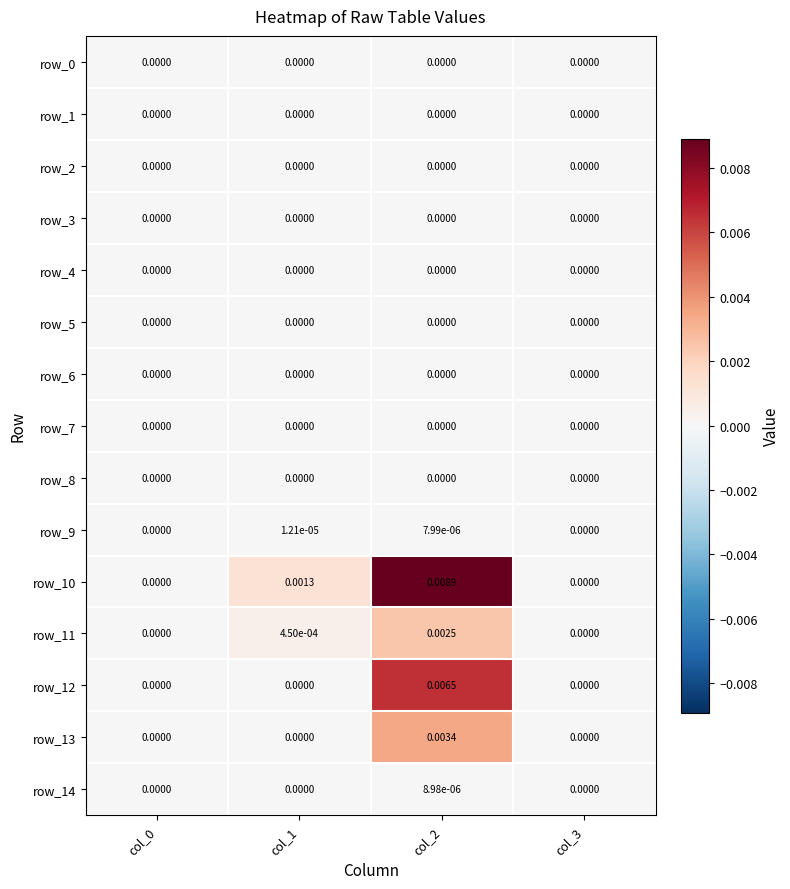

Is the value of row_13 at col_2 greater than the value of row_0 at col_3?

Yes